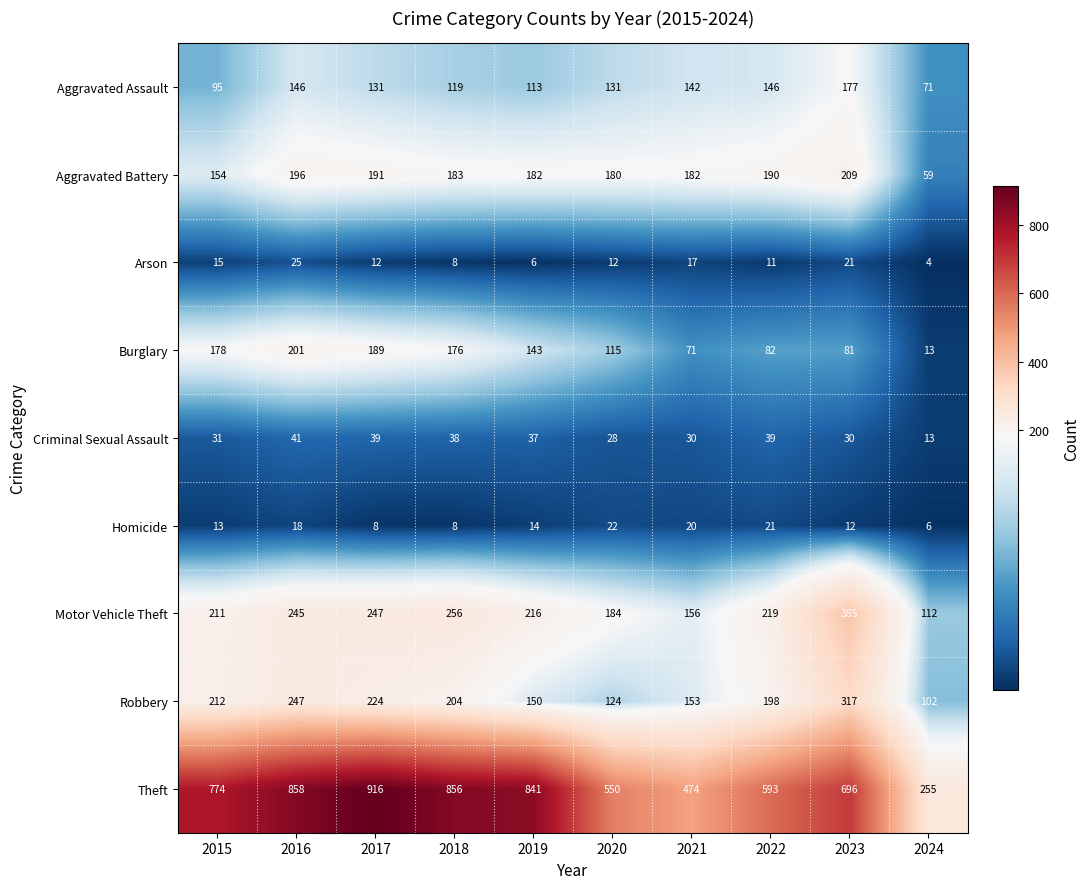

What is the average value of the Theft series?

681